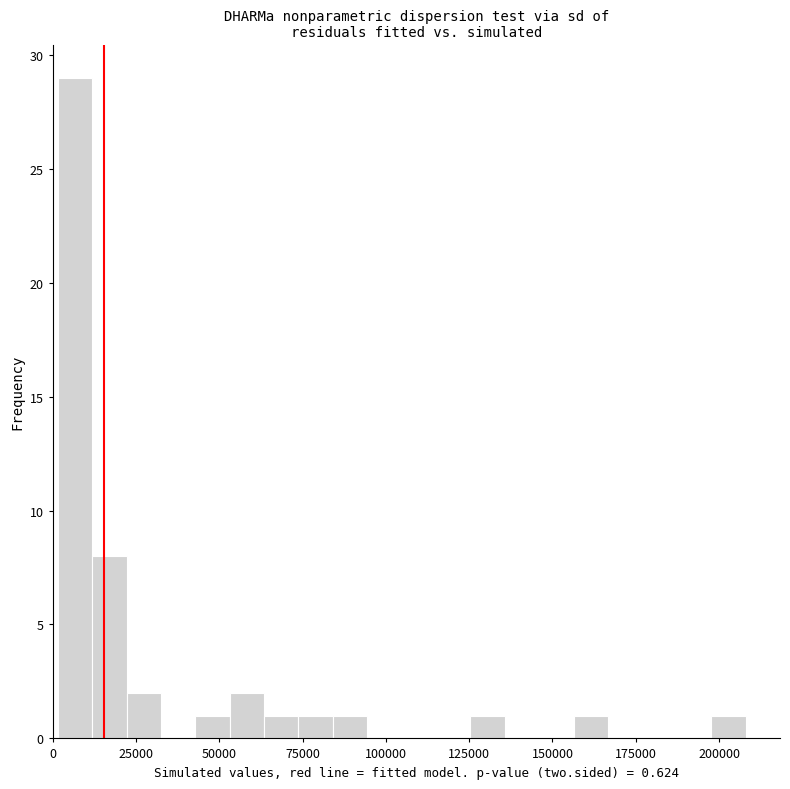

Around what value on the x-axis is the tallest bar? Give the approximate position of its centre, as read against the axis.

5000